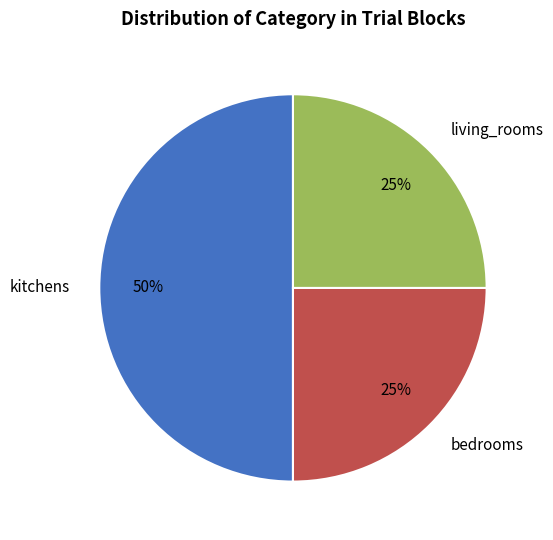

How many slices are in this pie chart?

3